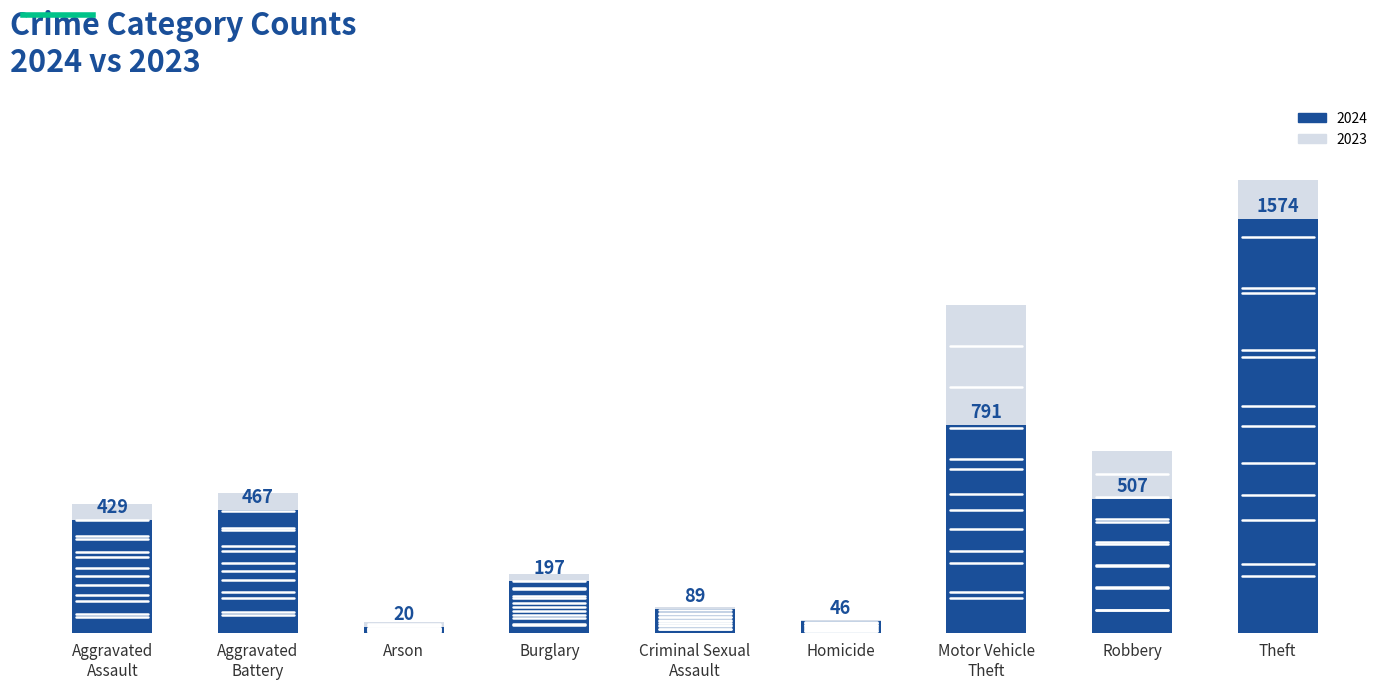

What is the label of the 8th bar from the right?

Aggravated Battery